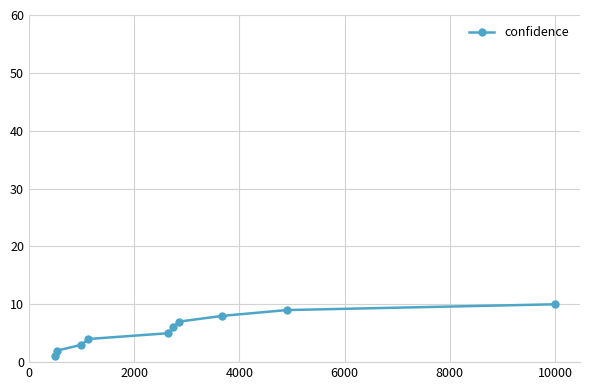

How many values are between 3 and 8?

6